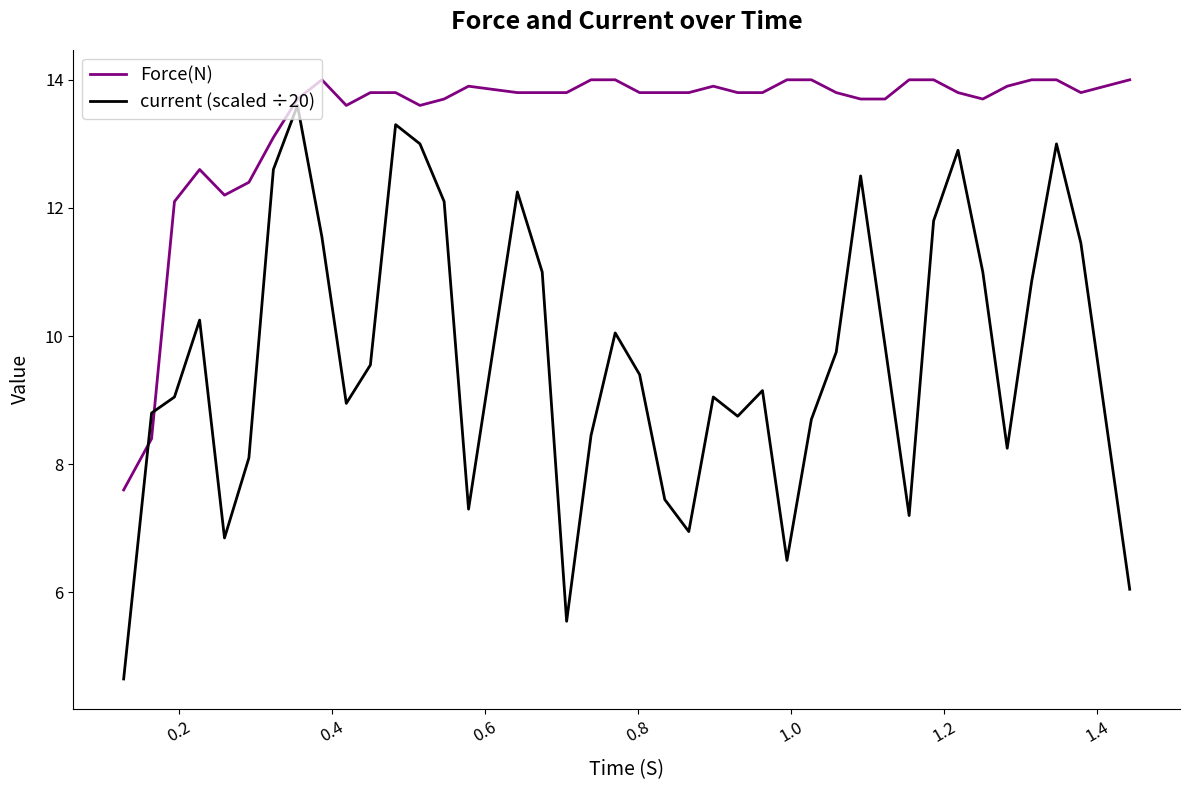

At how many categories does at least one series exceed 5?

40